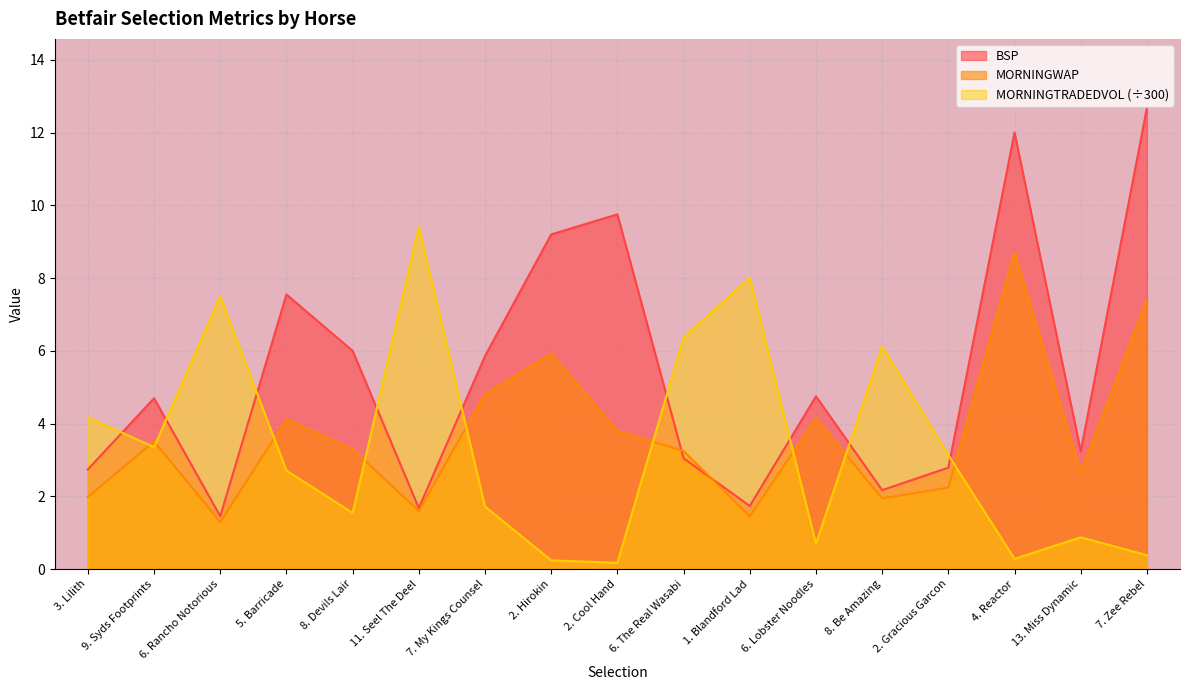

At which category is the sum across all series the highest?

4. Reactor